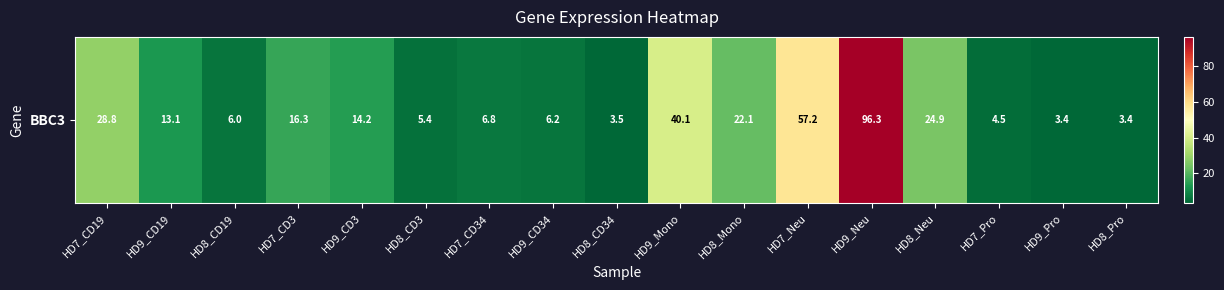

Which has a higher value, HD8_CD19 or HD8_Neu?

HD8_Neu